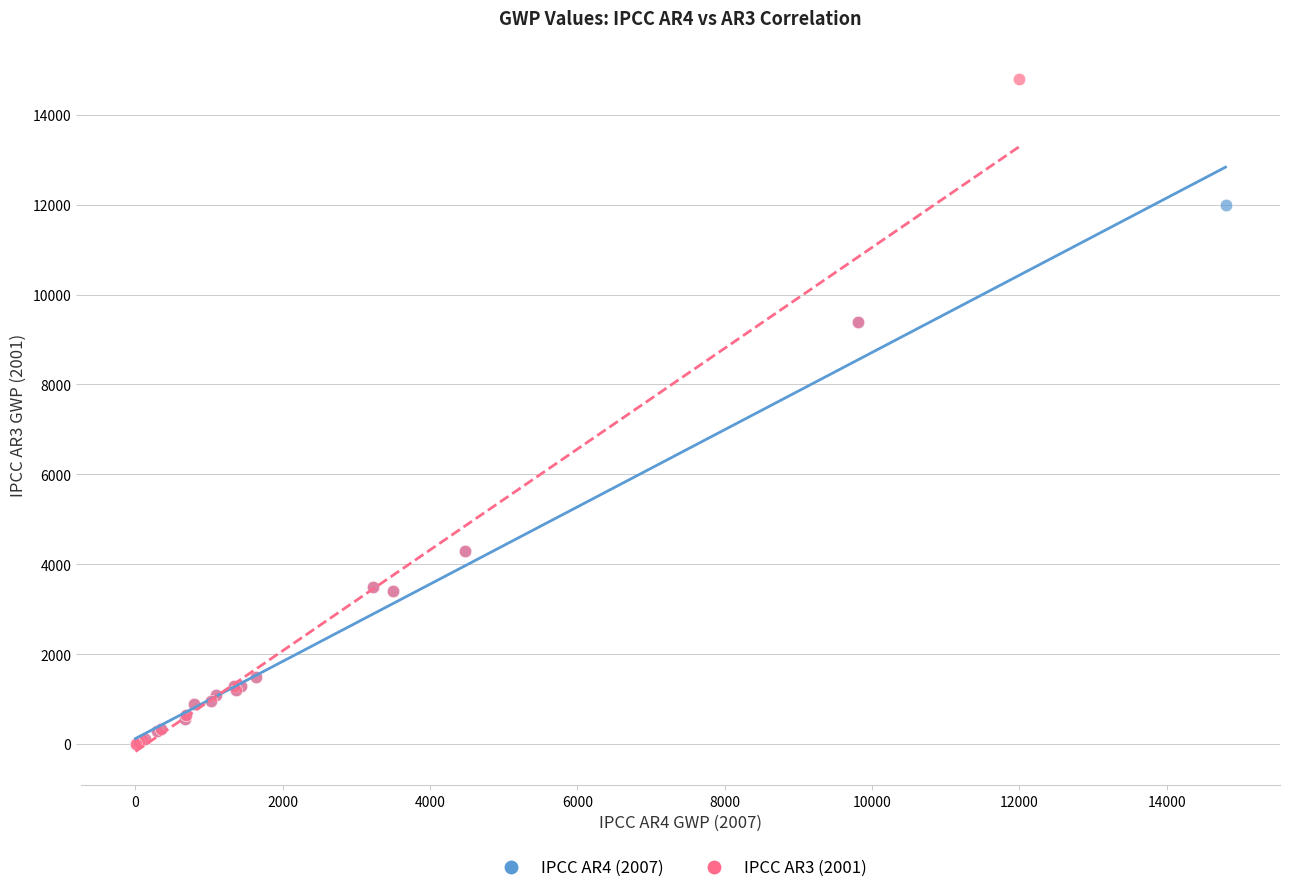

Which series reaches the maximum Y coordinate?

IPCC AR3 (2001)